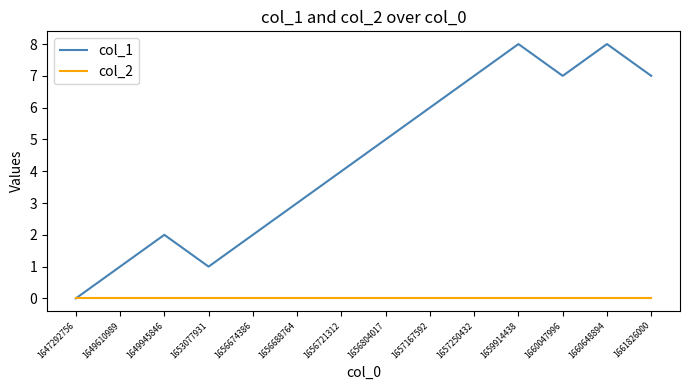

How many lines are shown in the chart?

2